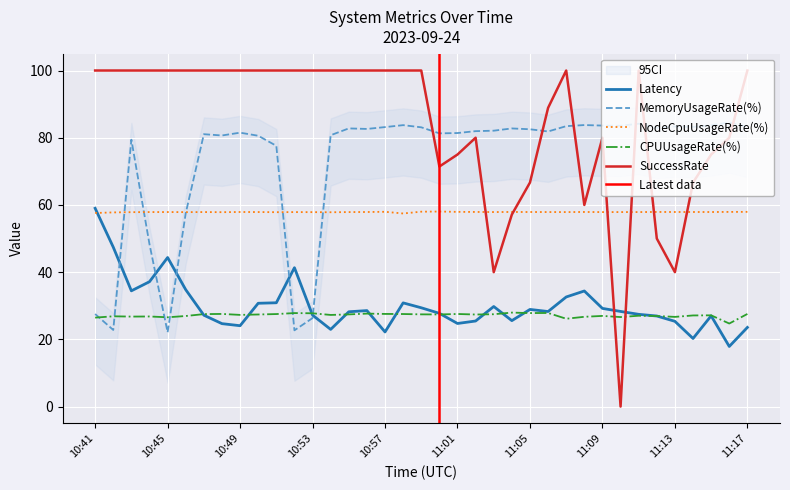

Where does the MemoryUsageRate(%) series first go above 82?

10:55